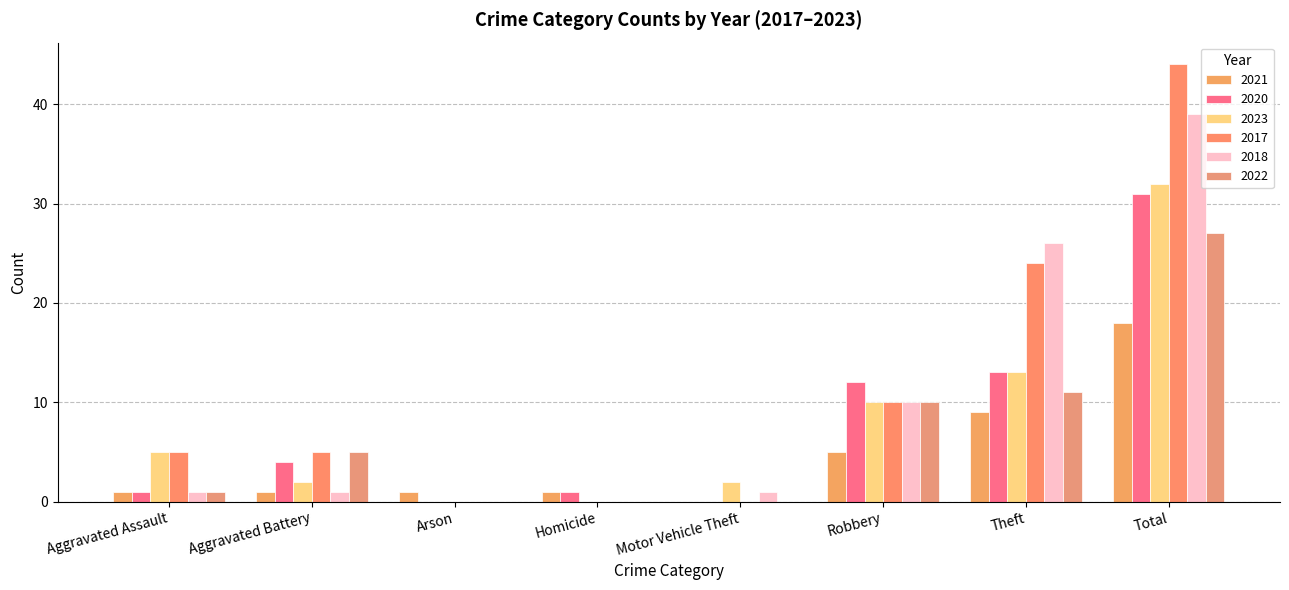

What is the value of the 2022 bar at the 6th from the left?

10